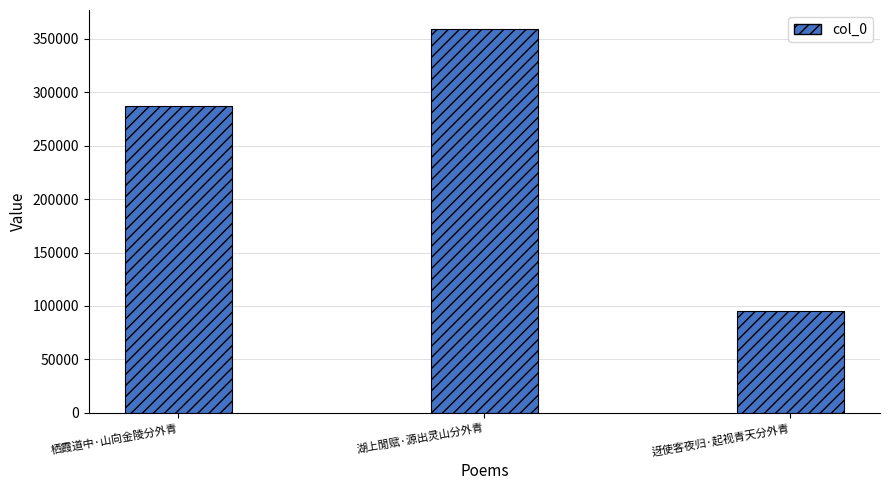

What is the value of the 3rd bar from the left?

94861